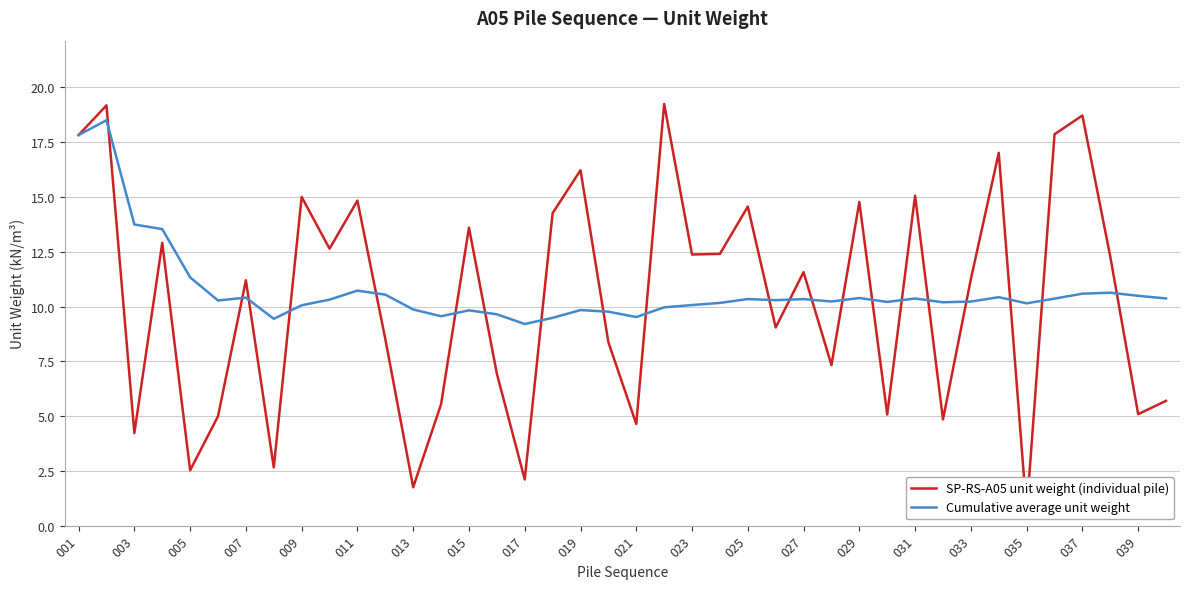

Is it true that Cumulative average unit weight equals 16.2 at 007?

False